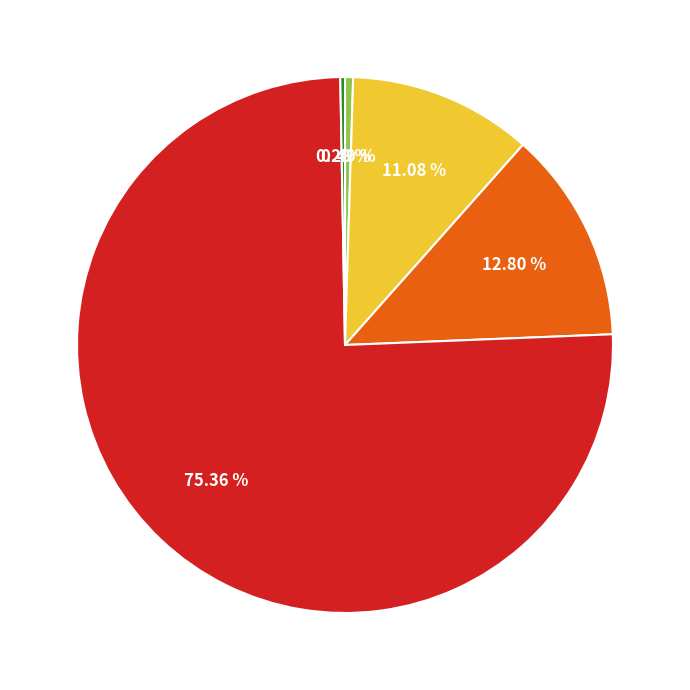

To the nearest percent, what is the difference between the largest and smallest slice percentages?

75%